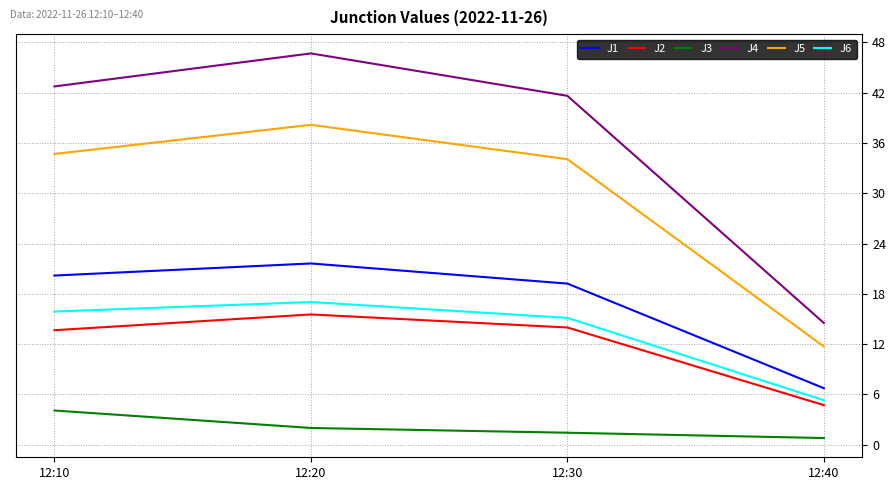

The value of J6 at 12:10 is 15.9. True or false?

True